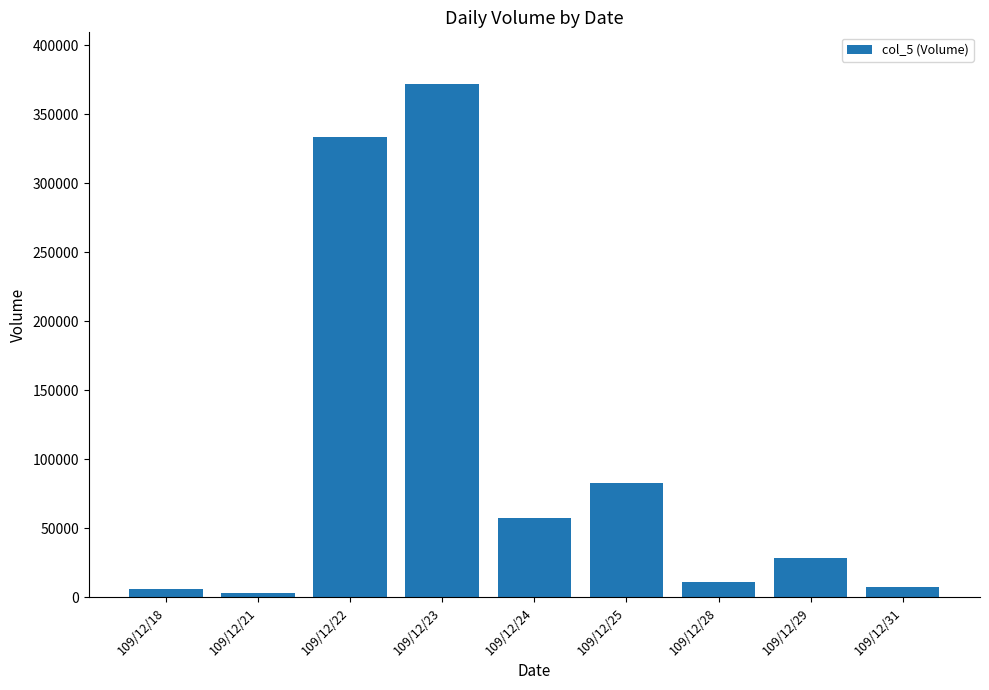

What is the change in value from 109/12/22 to 109/12/28?

-322000